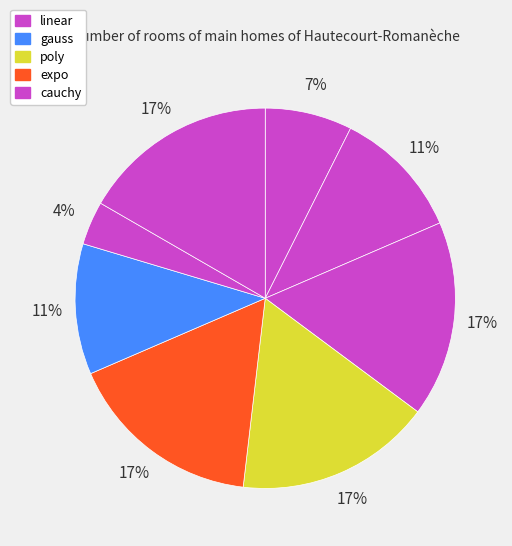

How many slices are in this pie chart?

8